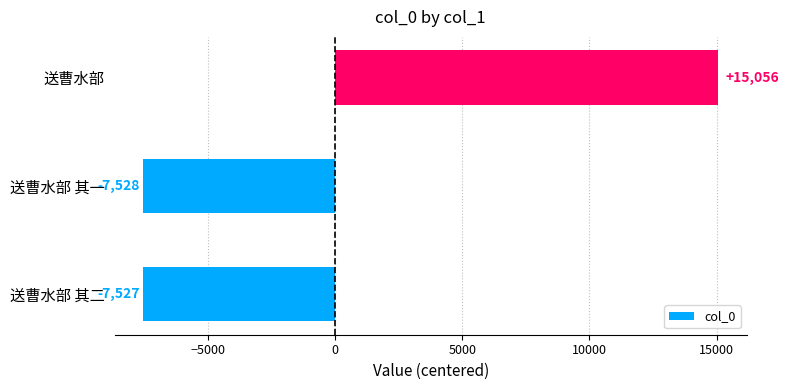

What is the change in value from 送曹水部 其二 to 送曹水部?

+22583.0